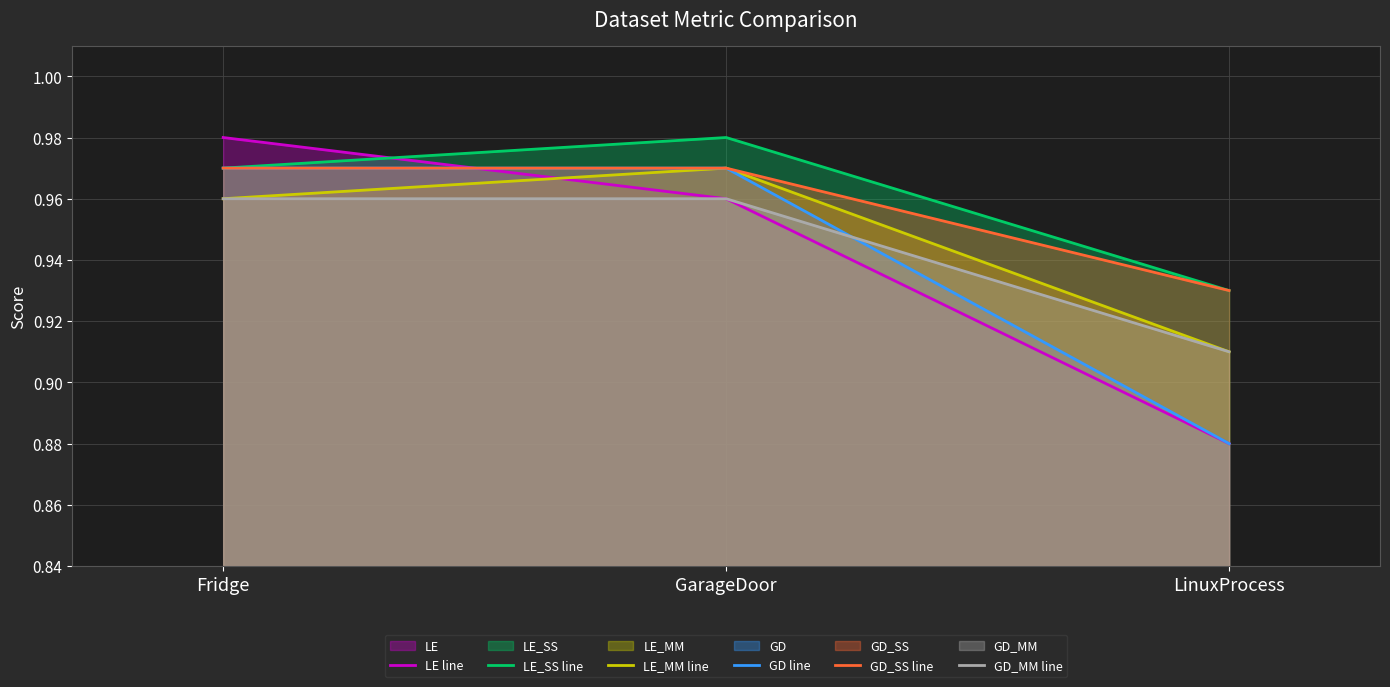

What are all the series names shown in the legend?

LE line, LE_SS line, LE_MM line, GD line, GD_SS line, GD_MM line